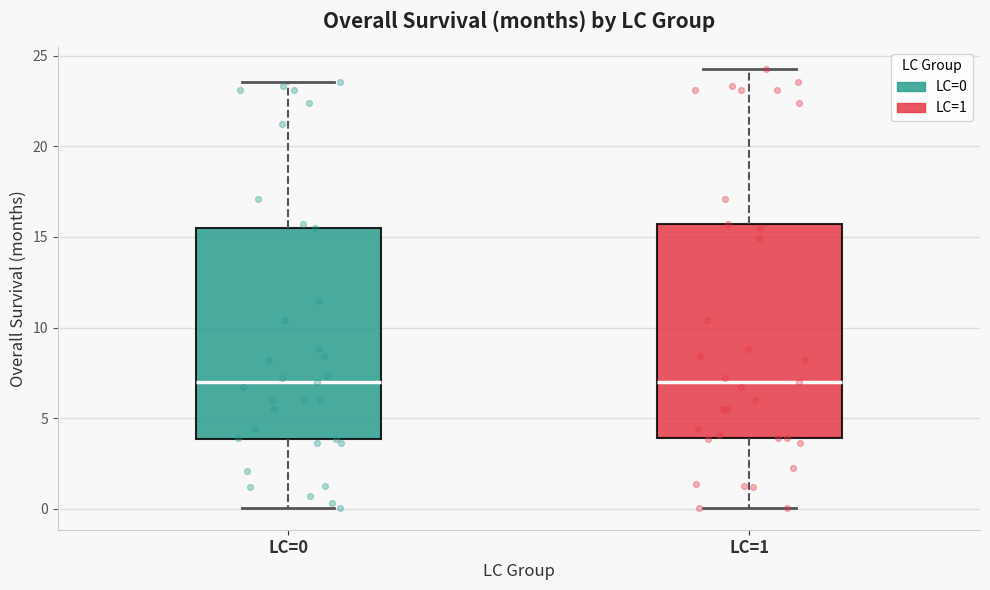

Reading left to right, transcribe this box plot: for each box, give where its median line is, the range the box spans, and where its two whiskers end, as read against the y-axis. The values are not printed on the chart, so give them approximately, as read against the axis.

LC=0: median 7.0, box 4.0 to 15.5, whiskers 0.0 to 23.5
LC=1: median 7.0, box 4.0 to 15.5, whiskers 0.0 to 24.5